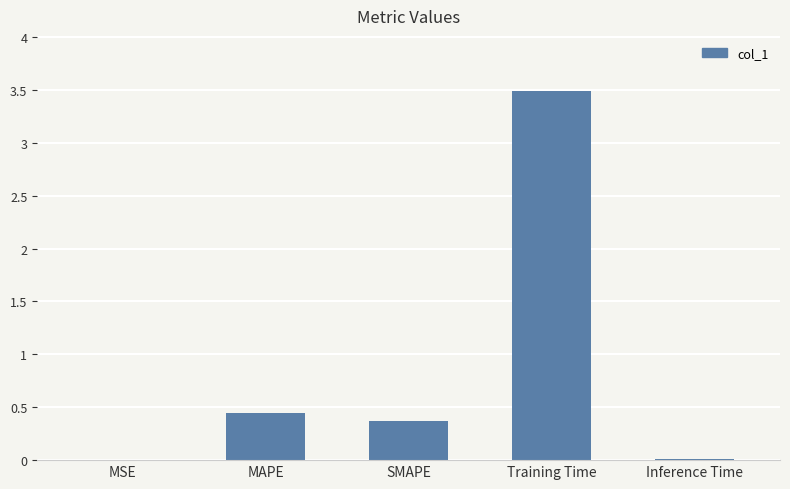

Which category has the highest value across all series?

Training Time